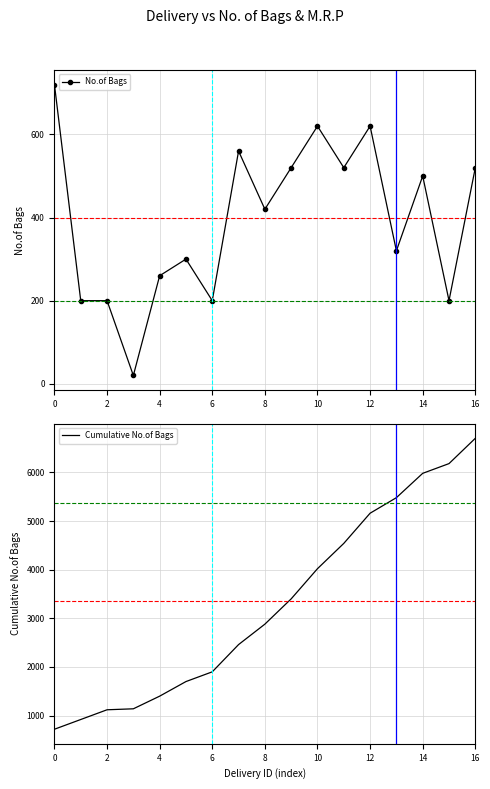

What are all the series names shown in the legend?

No.of Bags, Cumulative No.of Bags